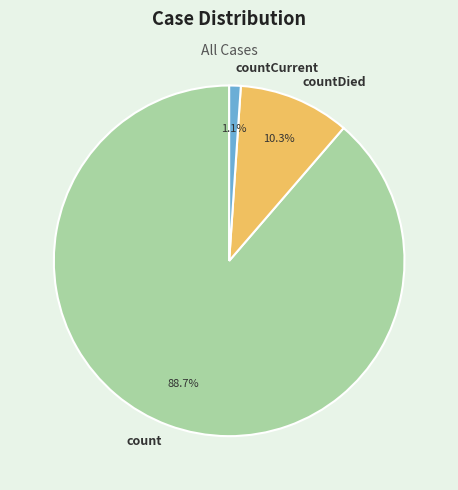

Is there any slice that represents more than half of the pie?

Yes